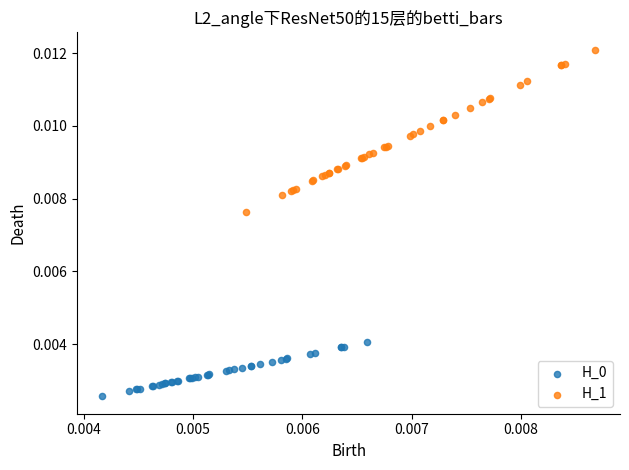

Which series reaches the maximum Y coordinate?

H_1